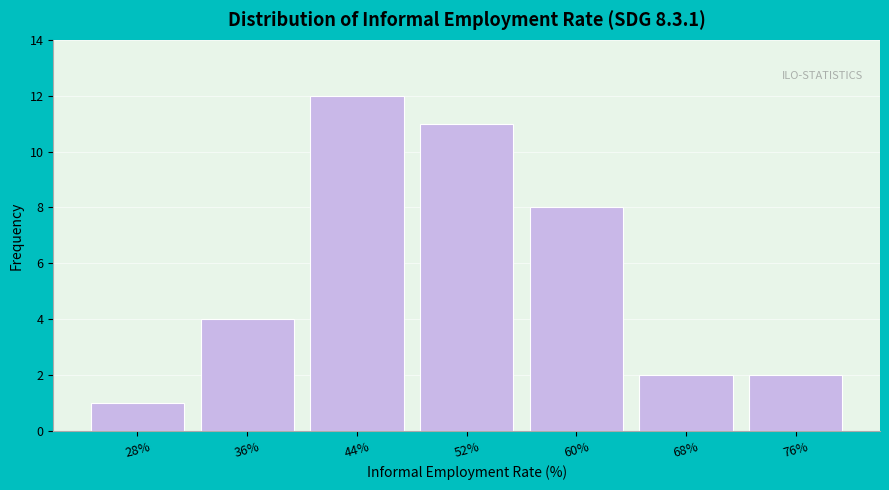

Reading left to right, transcribe this chart: for each bar, give the range it covers on the x-axis and its height. Neither the bar edges nor the heights are printed on the chart, so give them approximately, as read against the axes.

24 to 32: 1
32 to 40: 4
40 to 48: 12
48 to 56: 11
56 to 64: 8
64 to 72: 2
72 to 81: 2